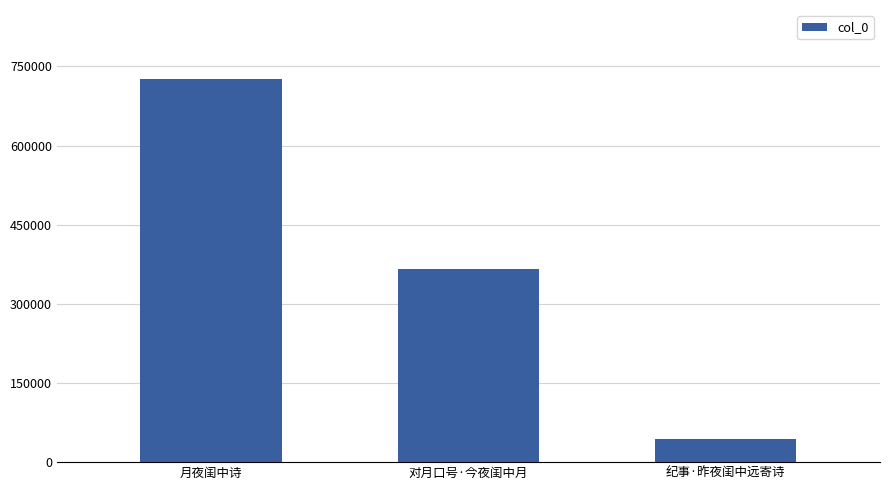

What is the label of the 1st bar from the right?

纪事·昨夜闺中远寄诗